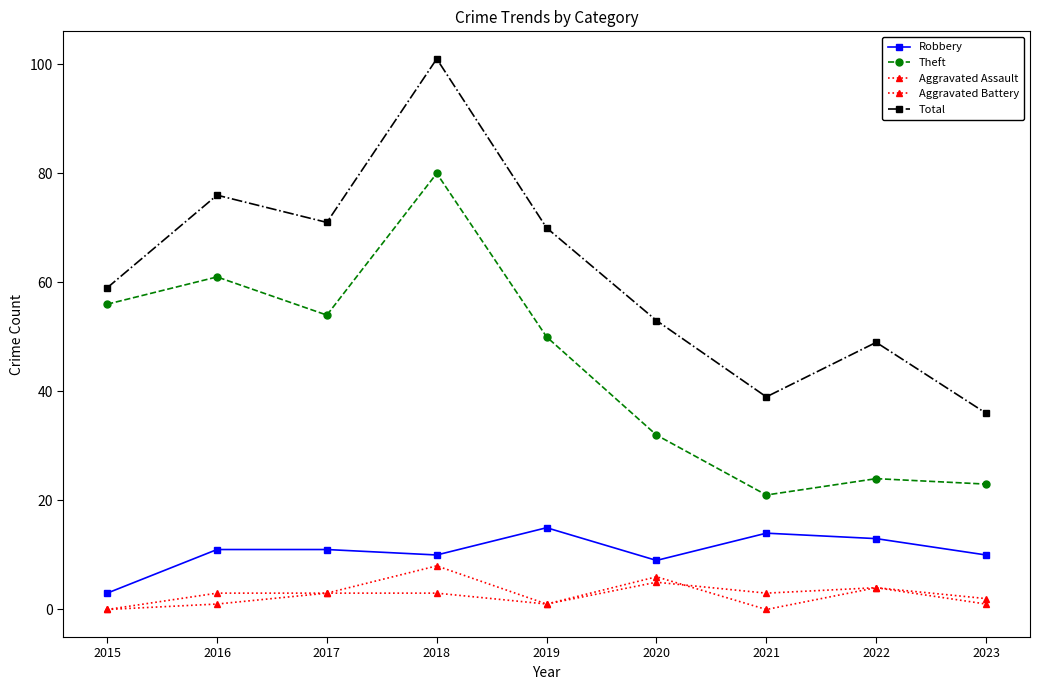

True or false: Robbery and Theft intersect in this chart.

False